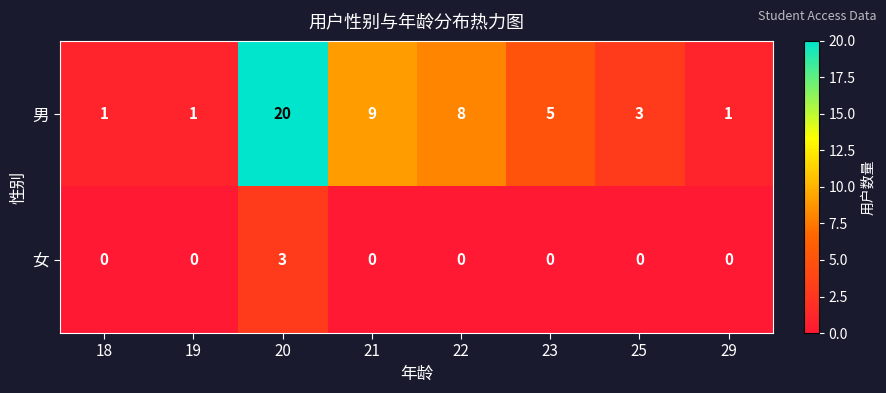

Reading left to right, list all the values displayed in this chart.

男: 1	1	20	9	8	5	3	1
女: 0	0	3	0	0	0	0	0